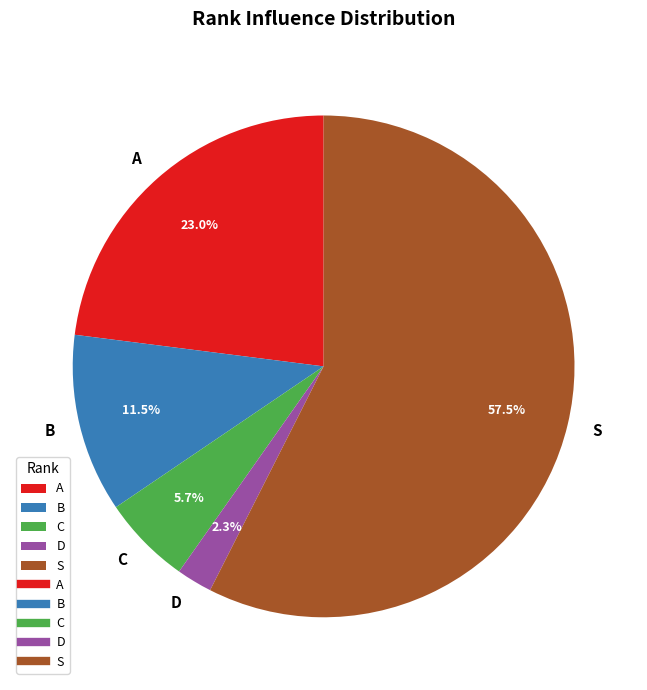

Which has a higher value, C or D?

C